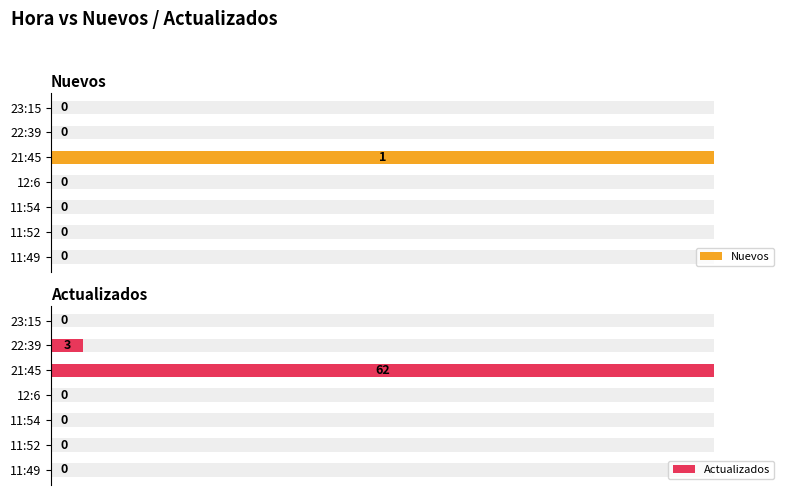

What is the maximum value shown in the chart?

62